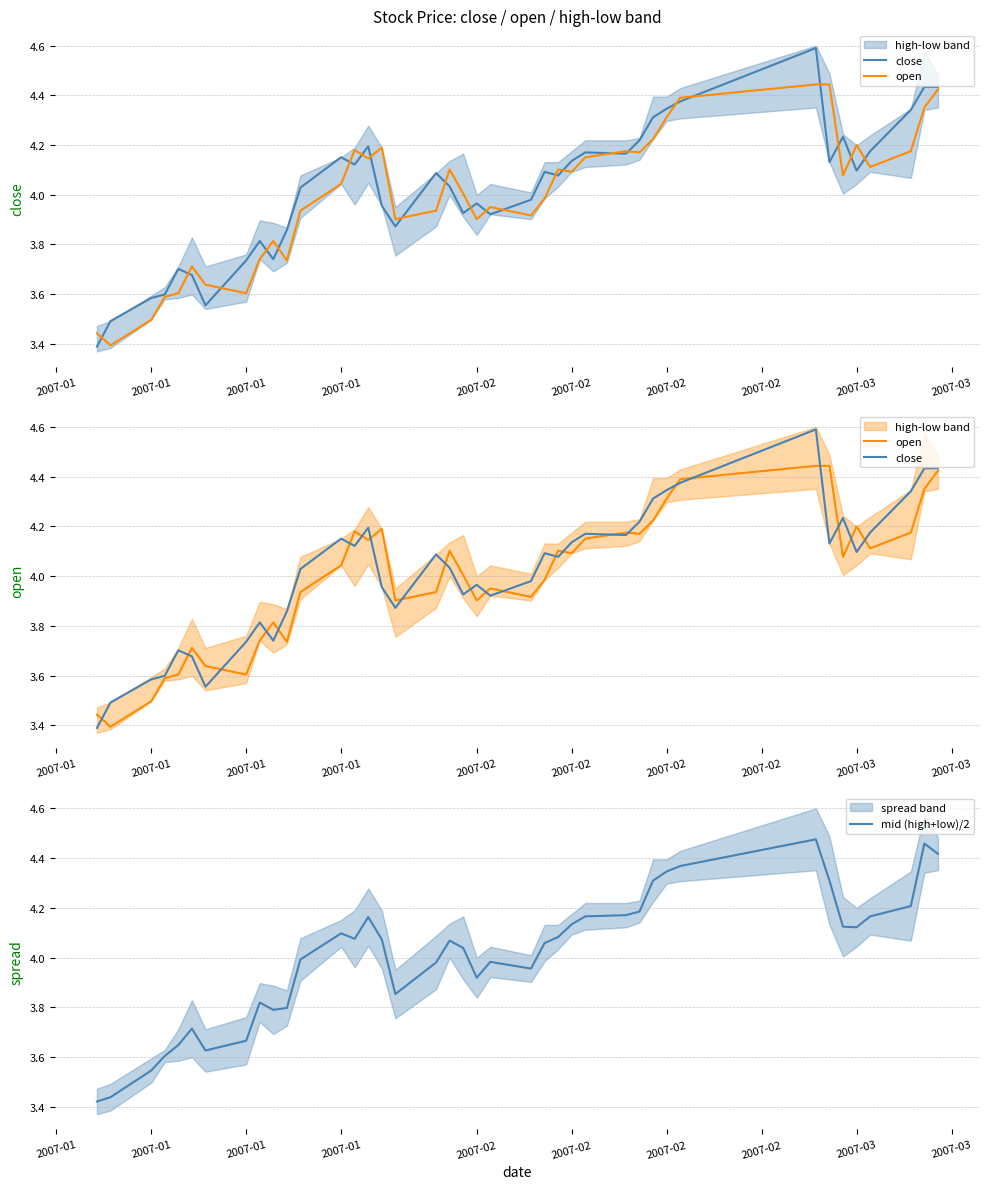

How many data points in mid (high+low)/2 are above 4?

23